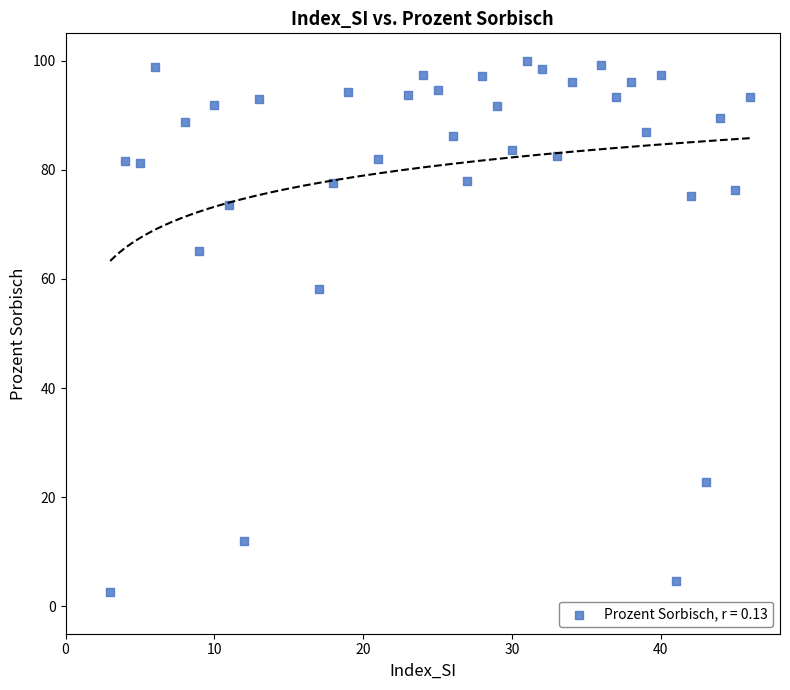

What Y value in the scatter plot is closest to 51?

58.1